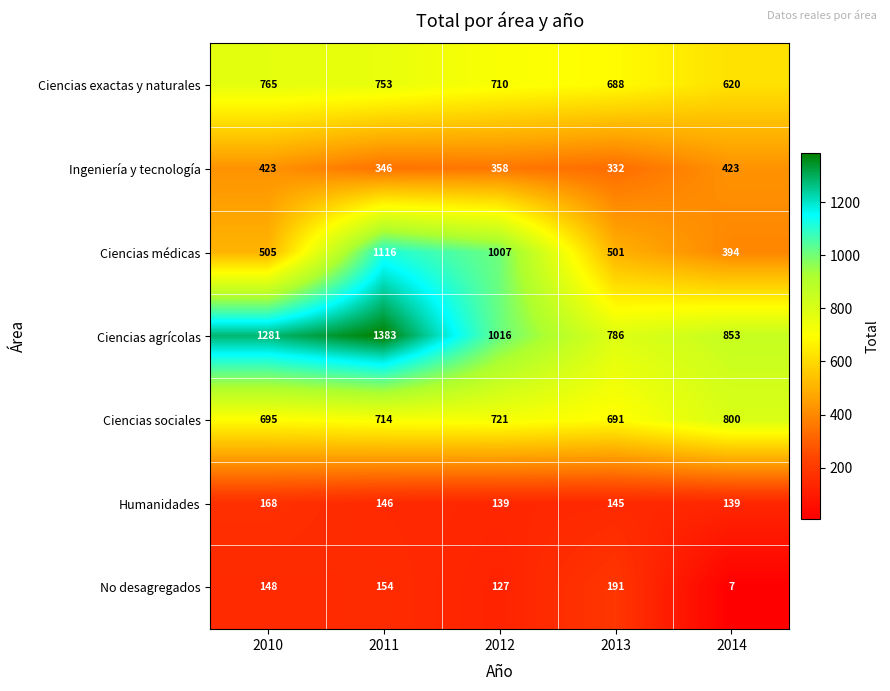

Which series changed the most between 2010 and 2014?

Ciencias agrícolas